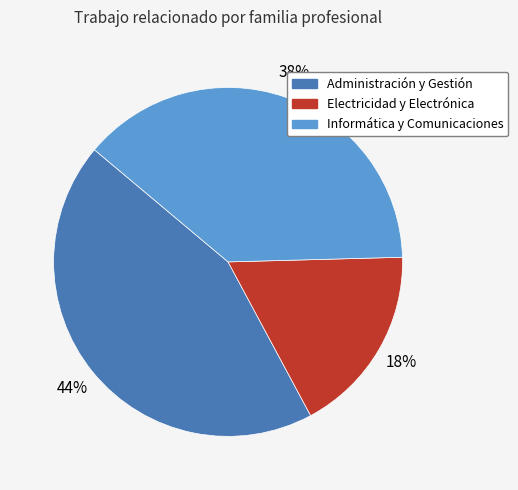

Combined, do Informática y Comunicaciones and Administración y Gestión account for over 50%?

Yes